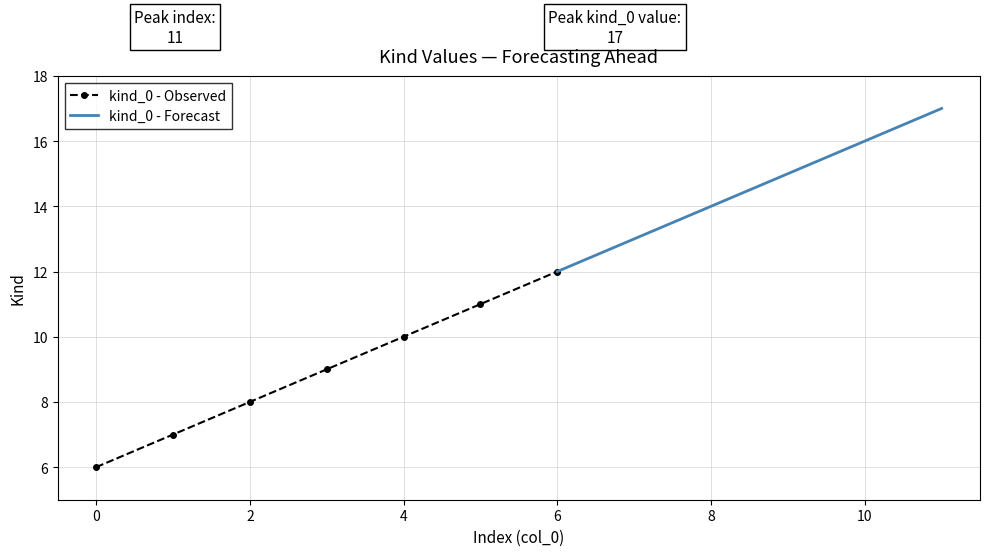

Reading right to left, extract all data points from this chart.

11=17	10=16	9=15	8=14	7=13	6=12	5=11	4=10	3=9	2=8	1=7	0=6